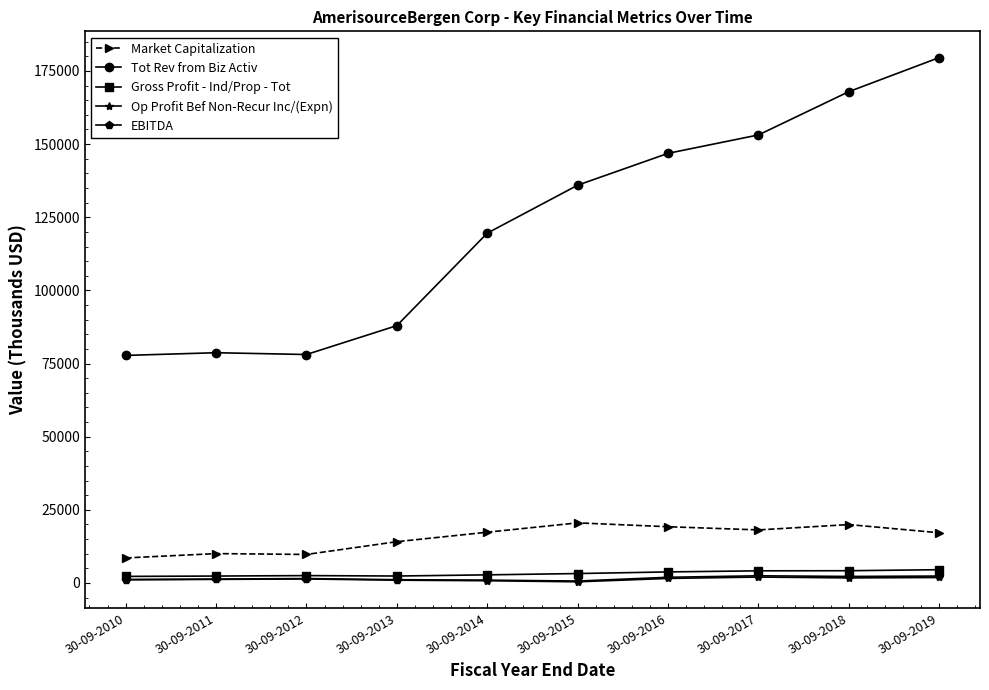

True or false: Op Profit Bef Non-Recur Inc/(Expn) and Market Capitalization intersect in this chart.

False